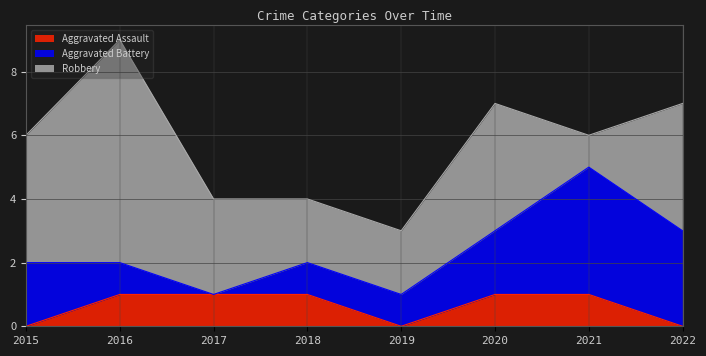

True or false: Aggravated Assault has more than 1 points higher than both neighbors.

False